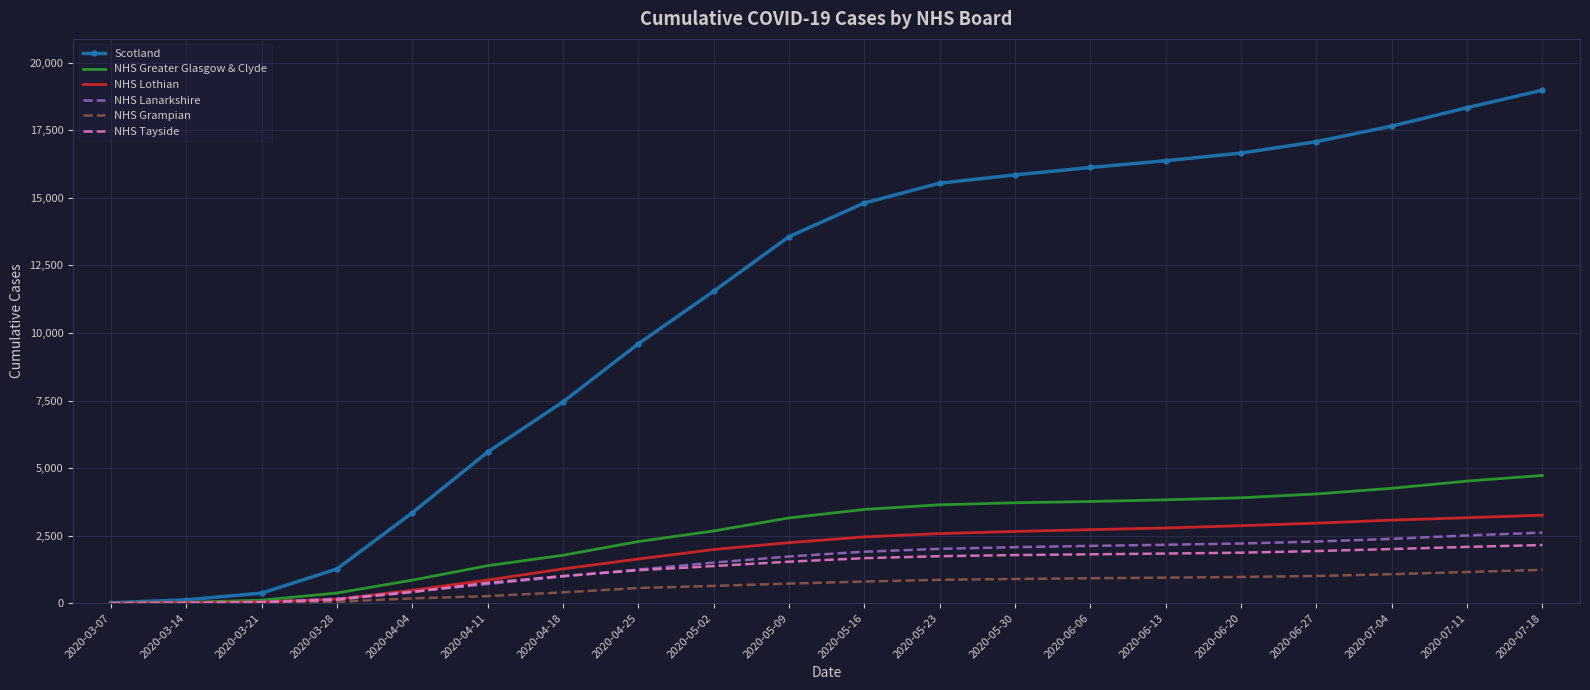

At how many categories does at least one series exceed 1972?

16